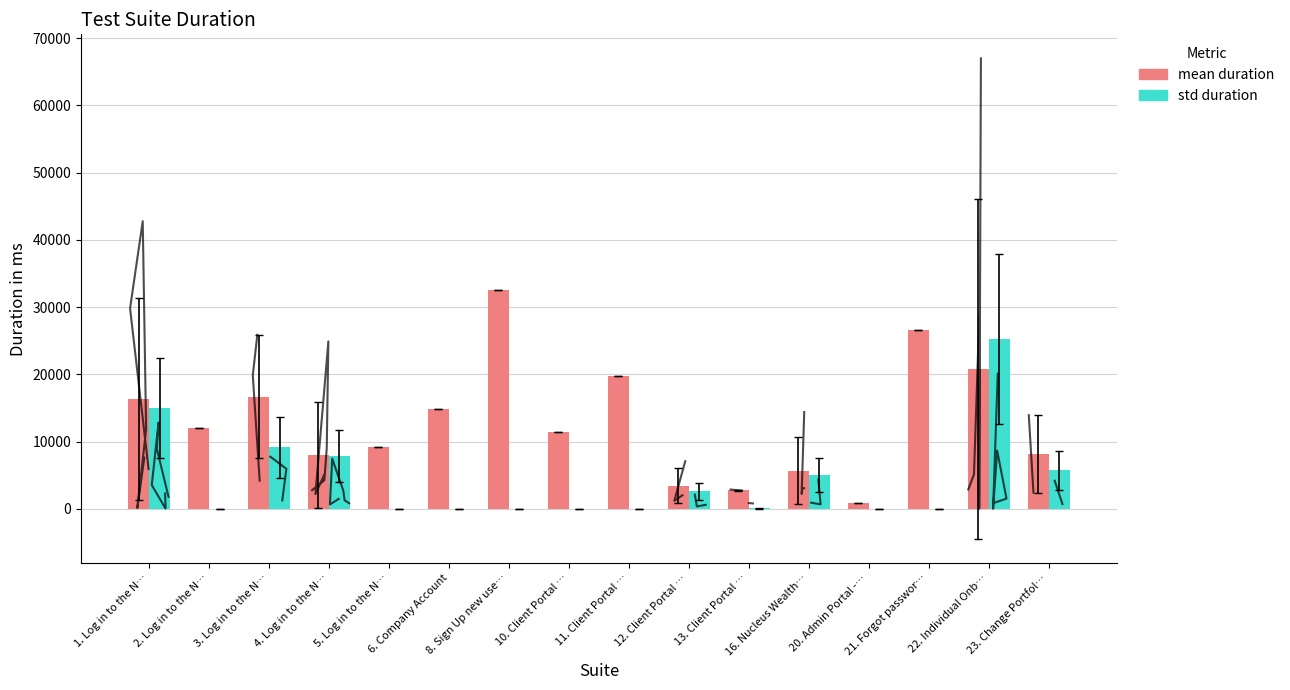

Reading left to right, what are all the values shown in this chart?

mean: 1. Log in to the N…=16352.0	2. Log in to the N…=12012.0	3. Log in to the N…=16655.3	4. Log in to the N…=8022.2	5. Log in to the N…=9143.0	6. Company Account=14906.0	8. Sign Up new use…=32561.0	10. Client Portal …=11417.0	11. Client Portal …=19723.0	12. Client Portal …=3442.3	13. Client Portal …=2798.0	16. Nucleus Wealth…=5694.0	20. Admin Portal -…=898.0	21. Forgot passwor…=26552.0	22. Individual Onb…=20789.6	23. Change Portfol…=8176.5
std: 1. Log in to the N…=14993.8	2. Log in to the N…=0.0	3. Log in to the N…=9142.6	4. Log in to the N…=7866.0	5. Log in to the N…=0.0	6. Company Account=0.0	8. Sign Up new use…=0.0	10. Client Portal …=0.0	11. Client Portal …=0.0	12. Client Portal …=2603.6	13. Client Portal …=80.0	16. Nucleus Wealth…=5040.8	20. Admin Portal -…=0.0	21. Forgot passwor…=0.0	22. Individual Onb…=25295.2	23. Change Portfol…=5762.5